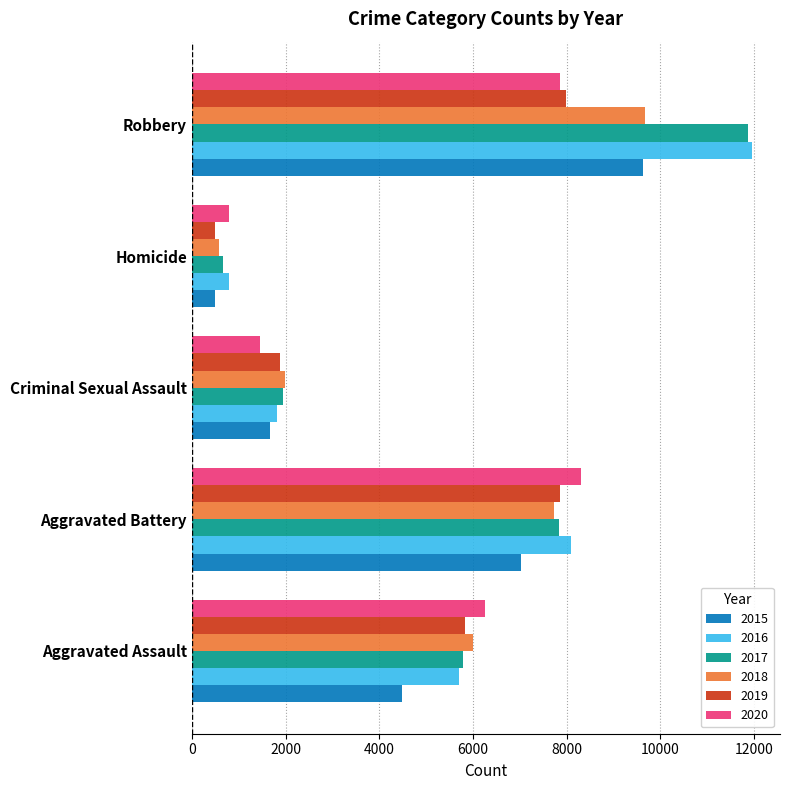

How many values in the 2019 series are below 5841?

2